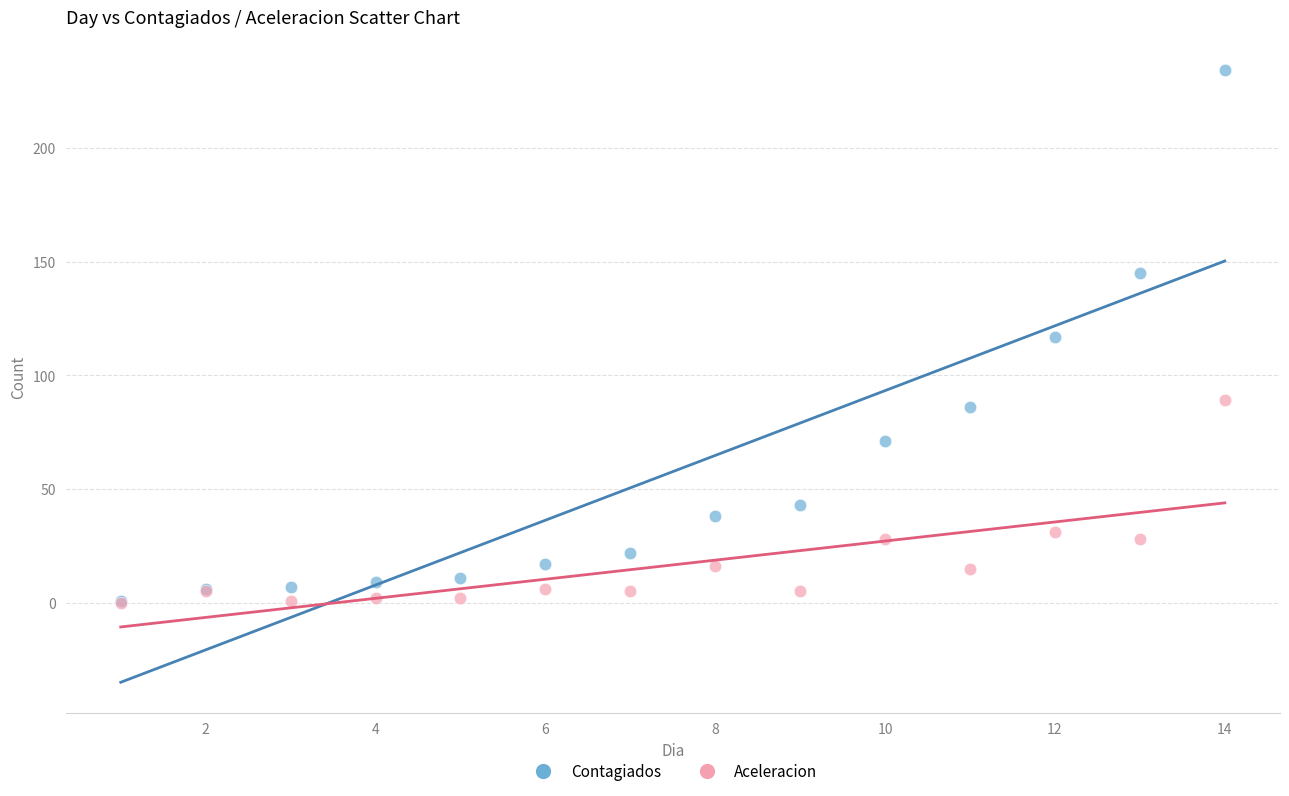

Which series reaches the maximum Y coordinate?

Contagiados